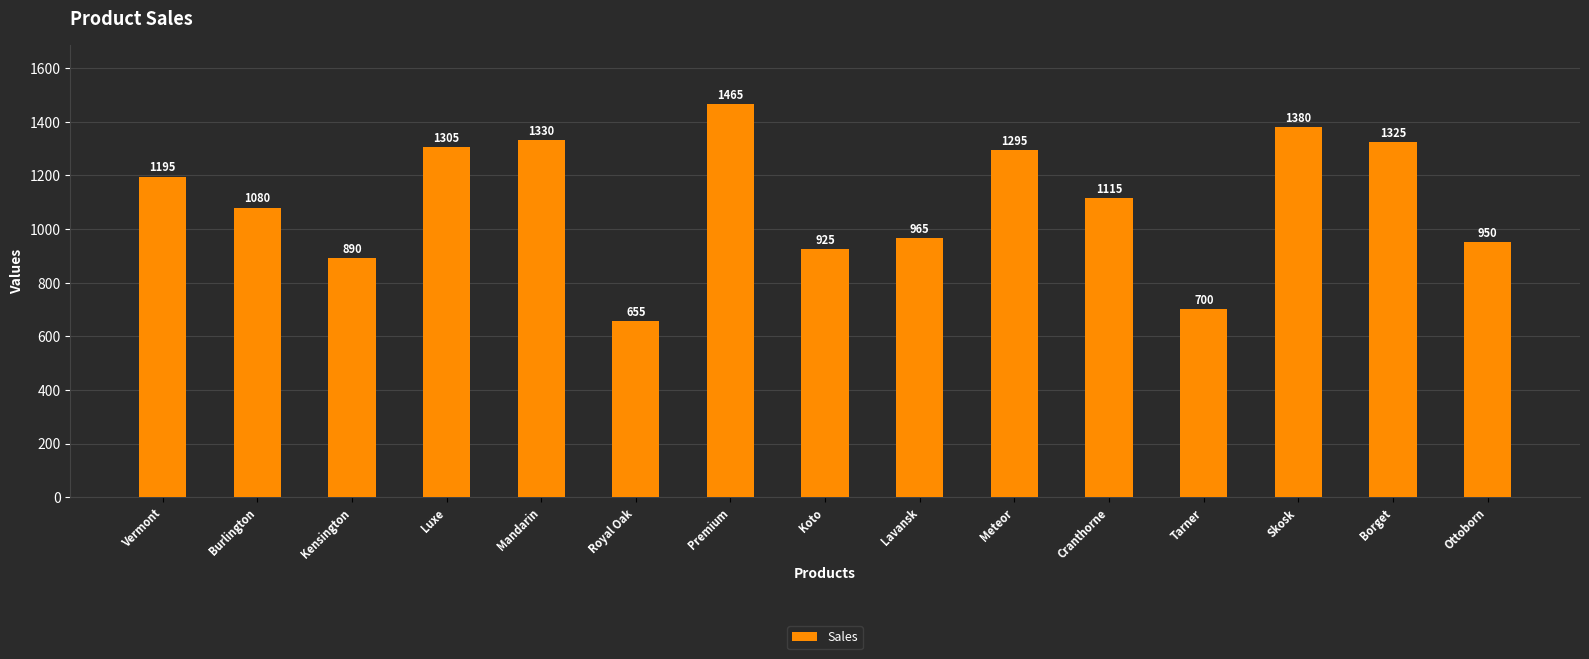

Between Tarner and Koto, which is larger?

Koto